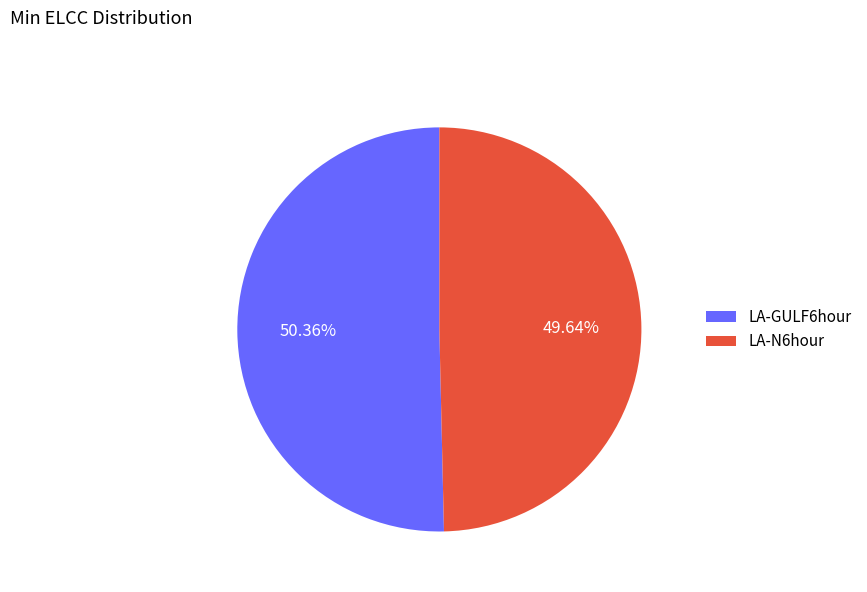

To the nearest percent, what is the average slice percentage?

50%